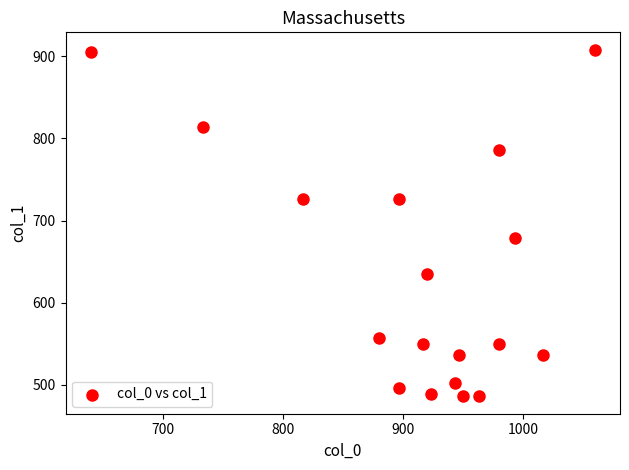

What Y value in the scatter plot is closest to 696?

678.4